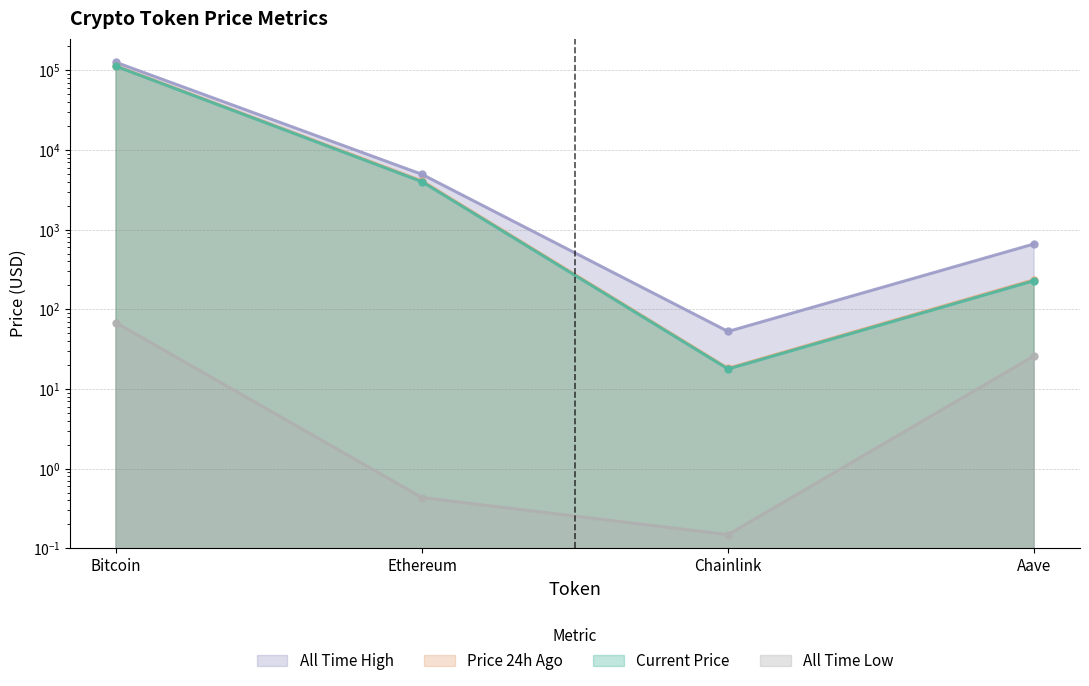

What is the difference between the highest and lowest values at Bitcoin?

126012.2